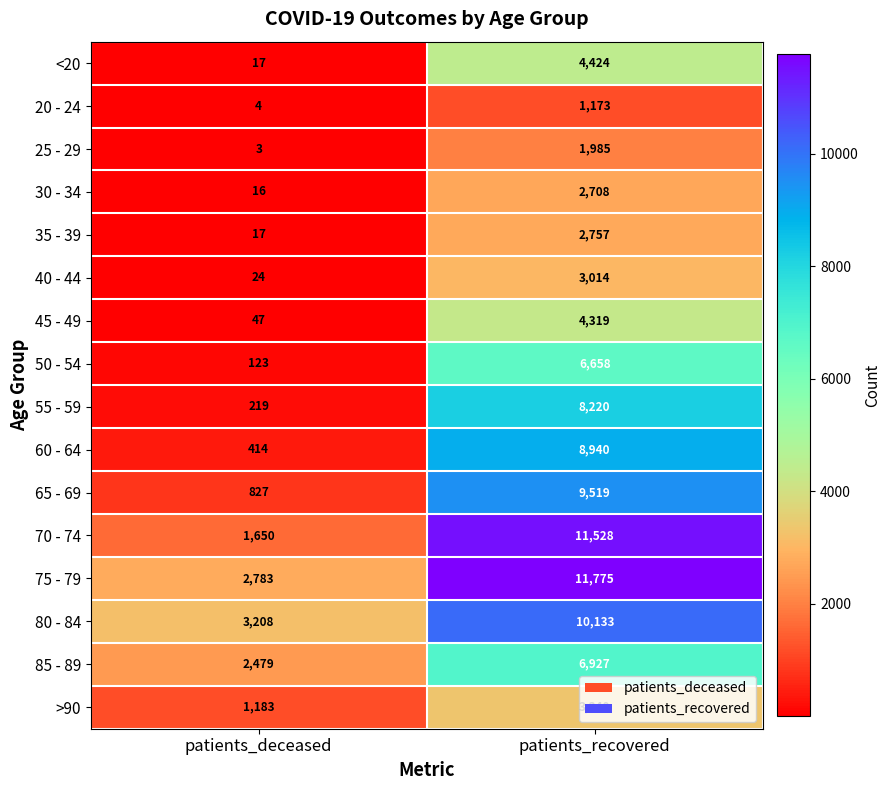

What is the average value of the 85 - 89 series?

4703